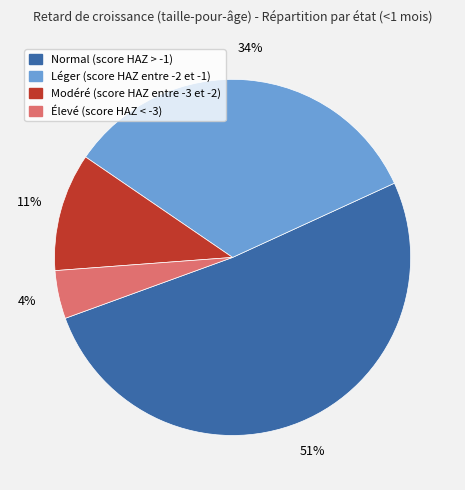

How many segments does this pie chart have?

4